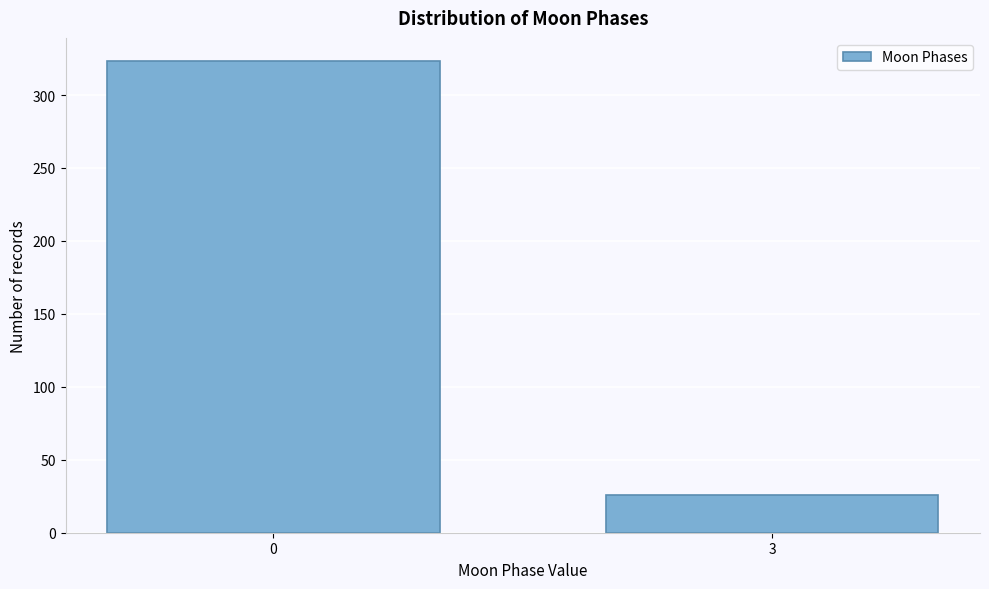

Reading left to right, list all the values displayed in this chart.

0=323	3=26